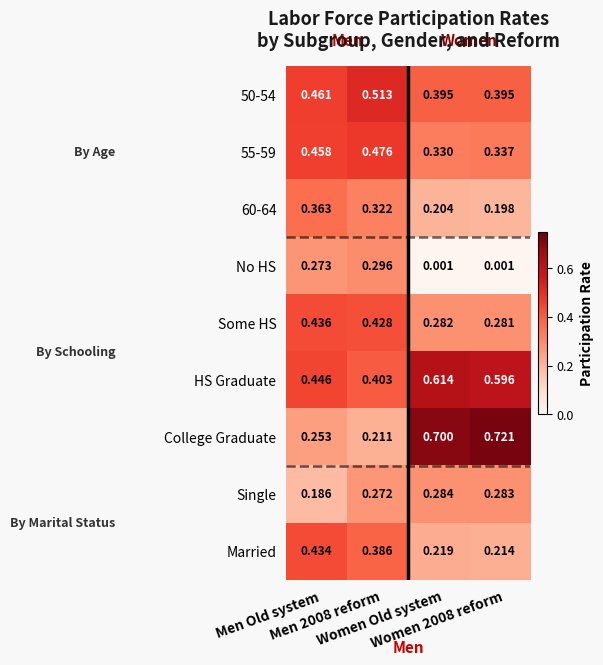

What is the total value across all series at Women Old system?

3.0